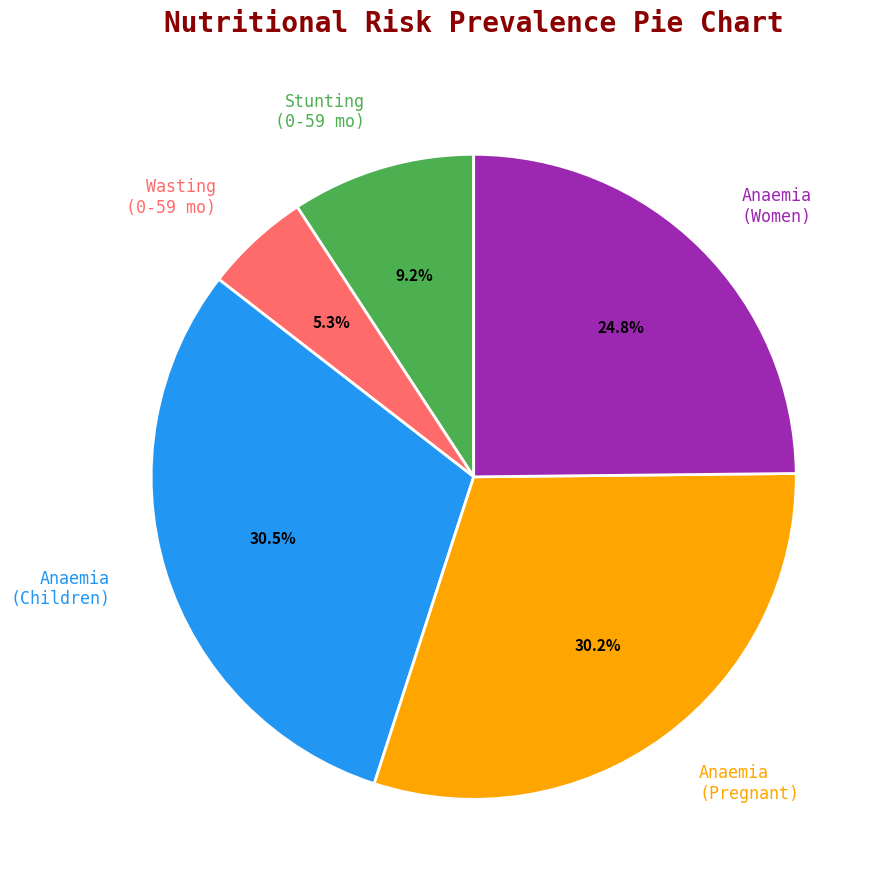

How many slices are in this pie chart?

5